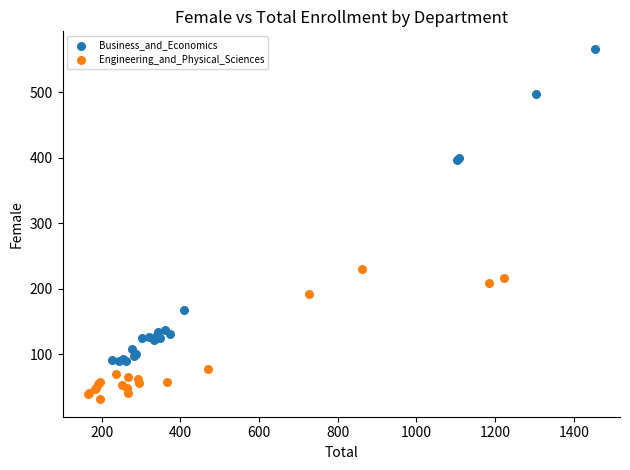

Which series has the largest Y range (max minus min)?

Business_and_Economics